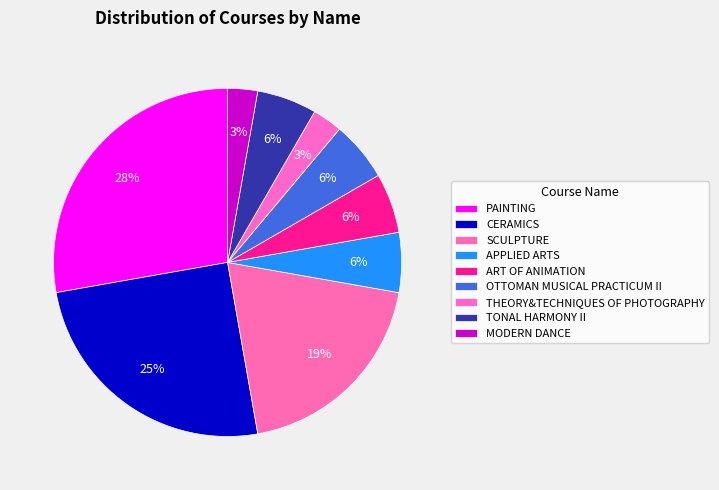

How many segments does this pie chart have?

9